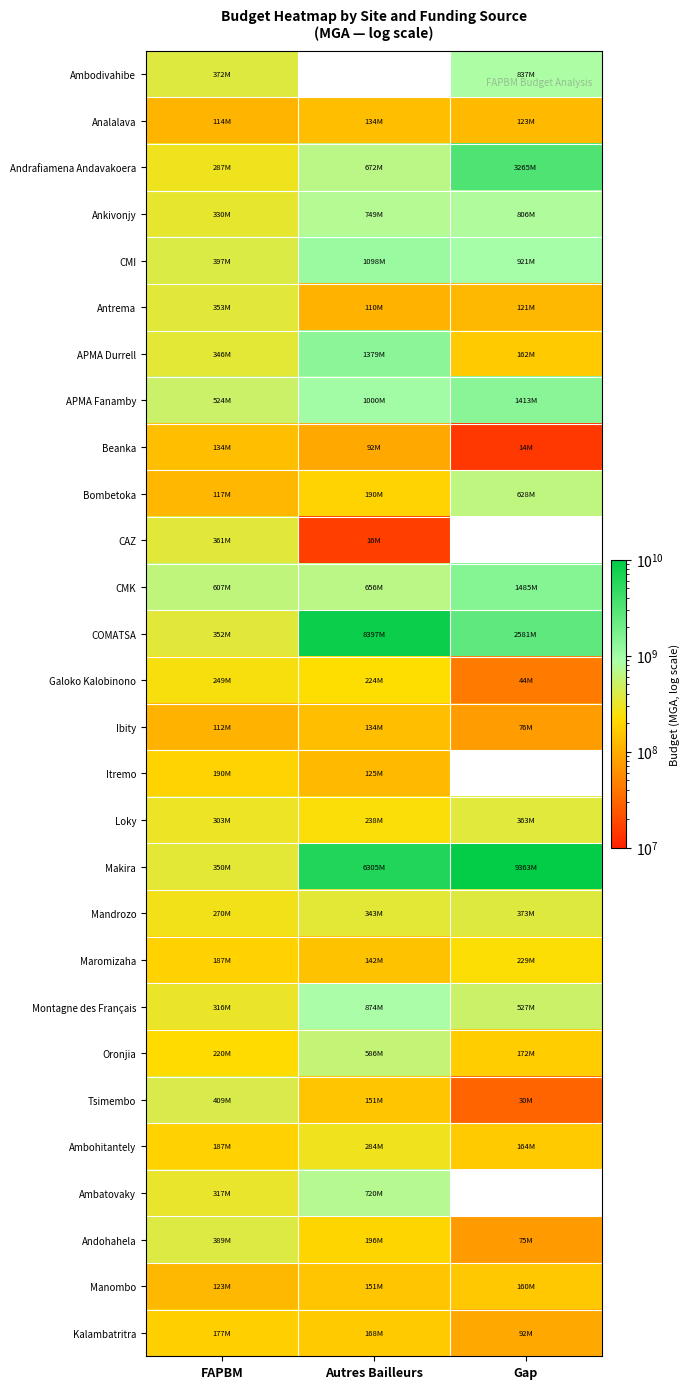

How many distinct data groups are displayed?

28